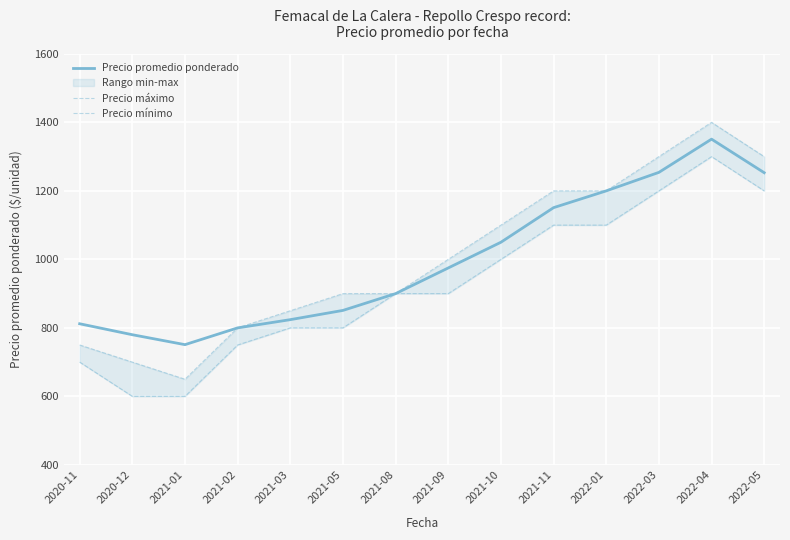

What is the label of the 5th point from the right?

2021-11